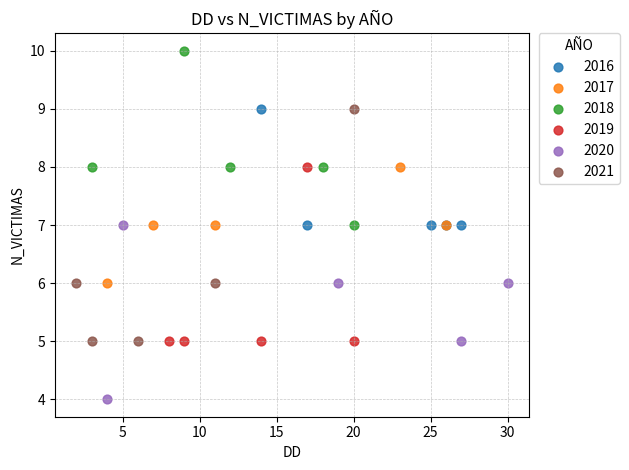

Which series reaches the maximum Y coordinate?

2018